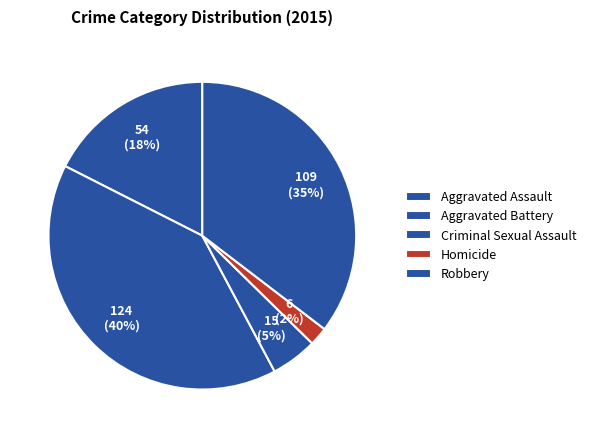

Is it true that Aggravated Assault is 25% of the pie?

False